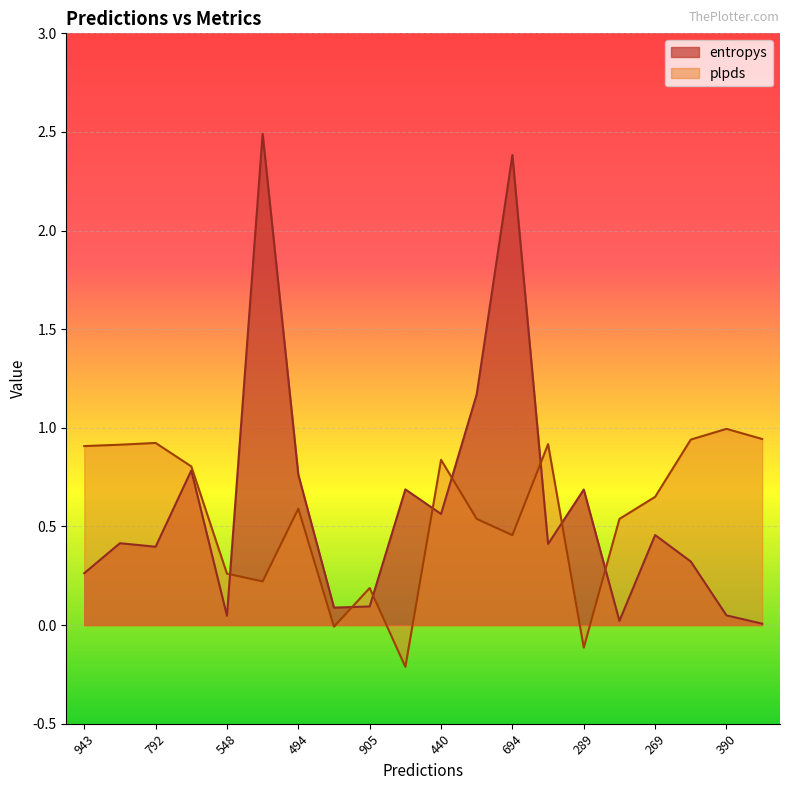

At which category does entropys reach its first local valley?

792